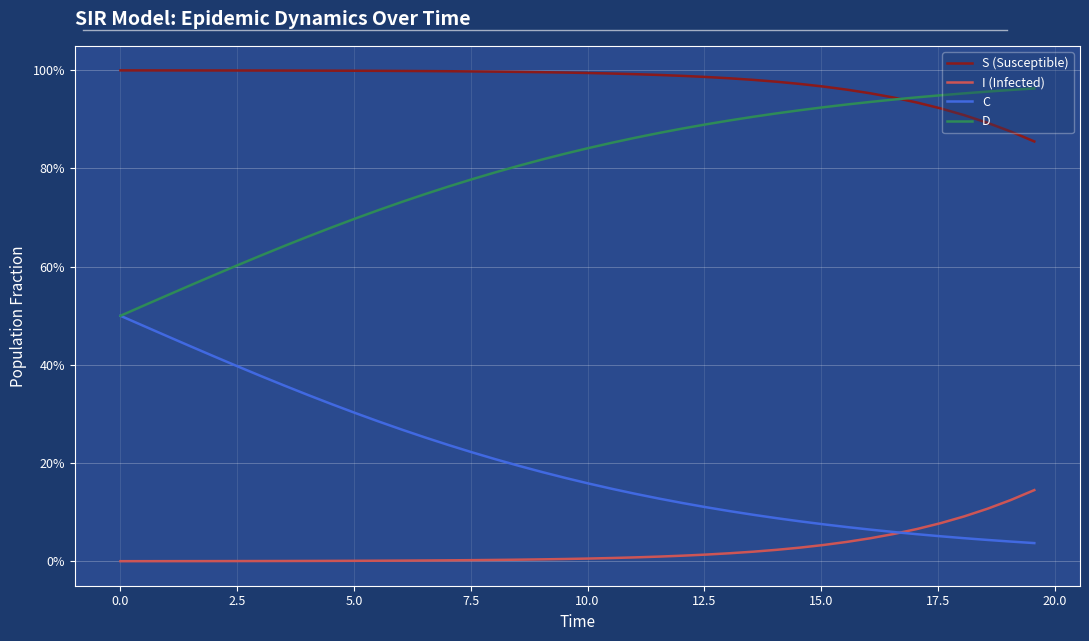

True or false: C and I (Infected) cross at least once.

True